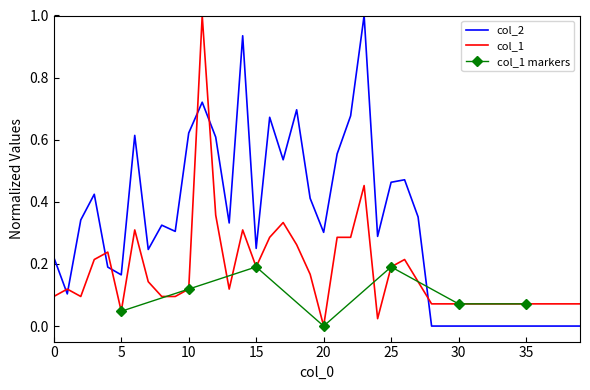

True or false: col_1 has a value of 0.1 at 32.

True